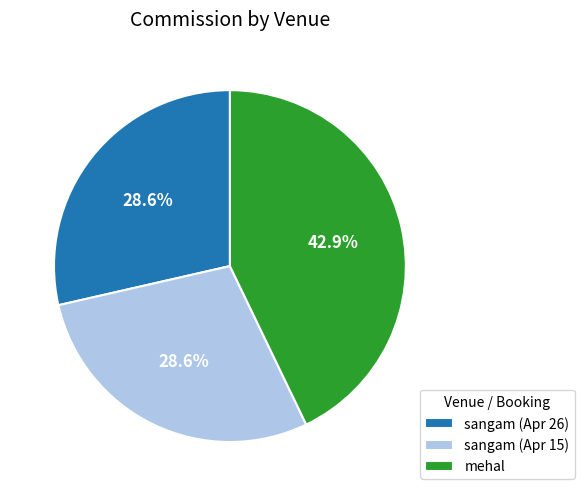

Do sangam (Apr 15) and sangam (Apr 26) together represent more than half of the pie?

Yes